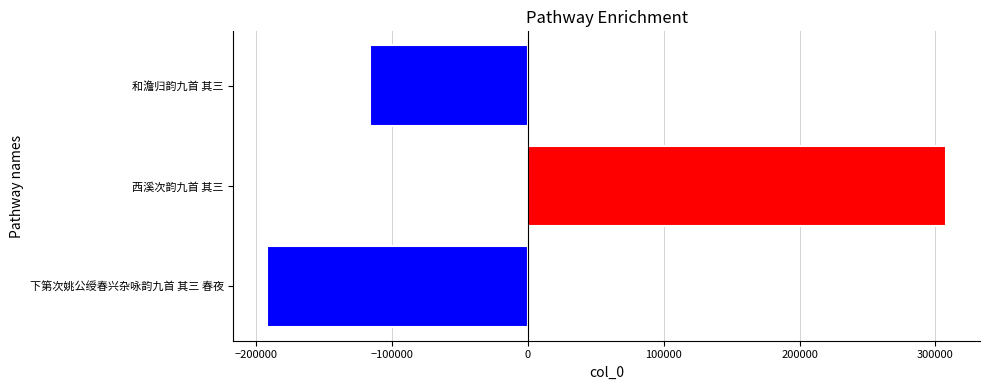

Count the number of data series in this chart.

1